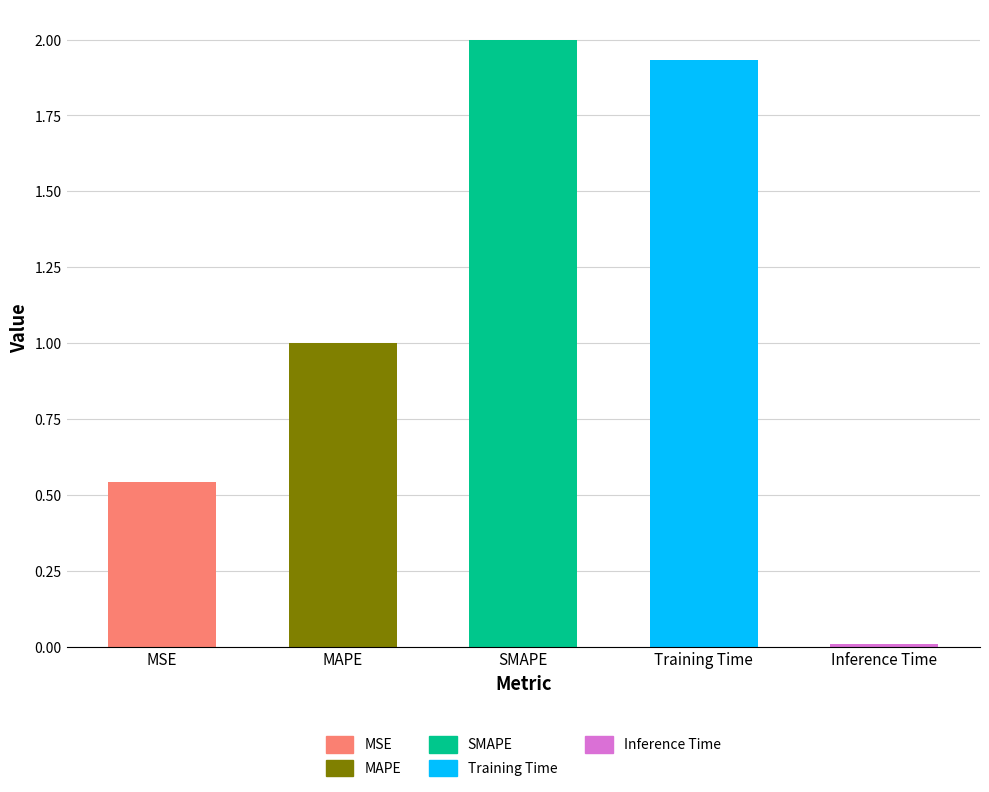

What is the label of the 2nd bar from the right?

Training Time